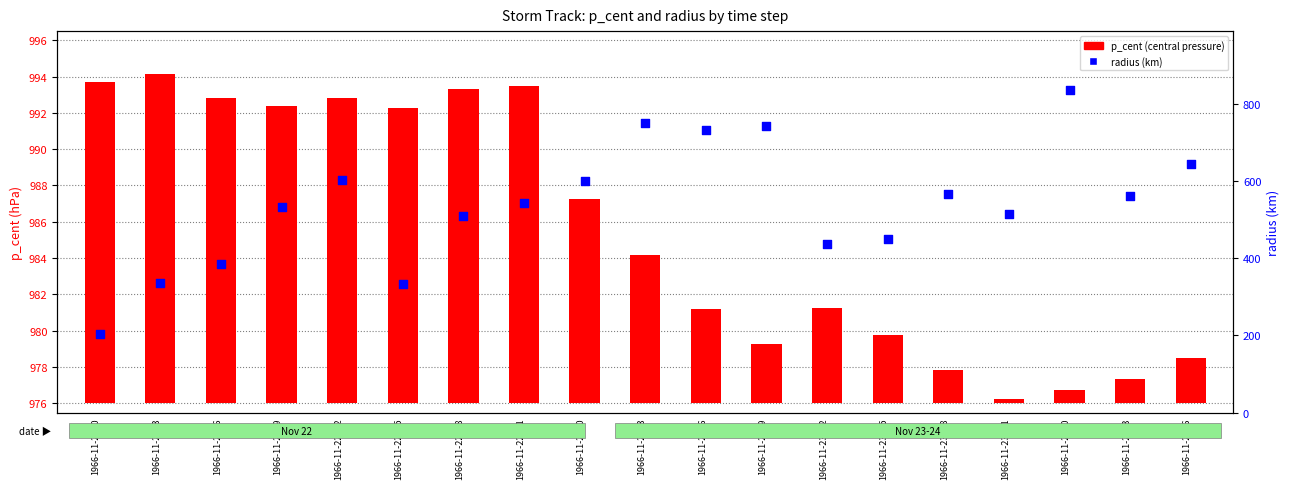

Which series has the largest Y range (max minus min)?

radius